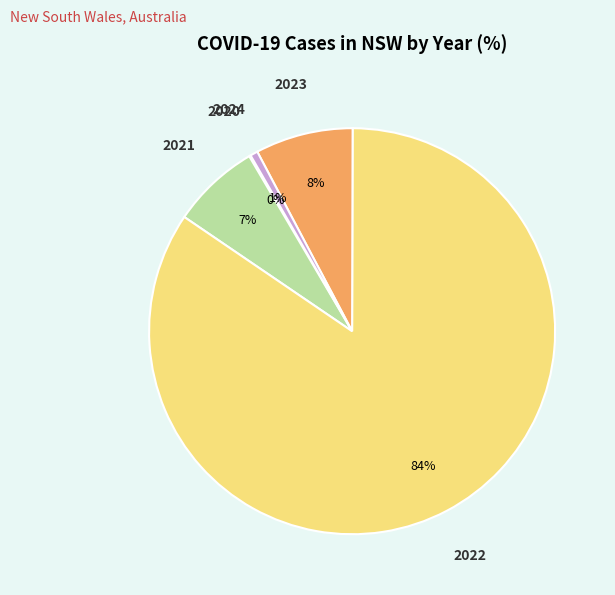

Is there a majority slice in this chart?

Yes